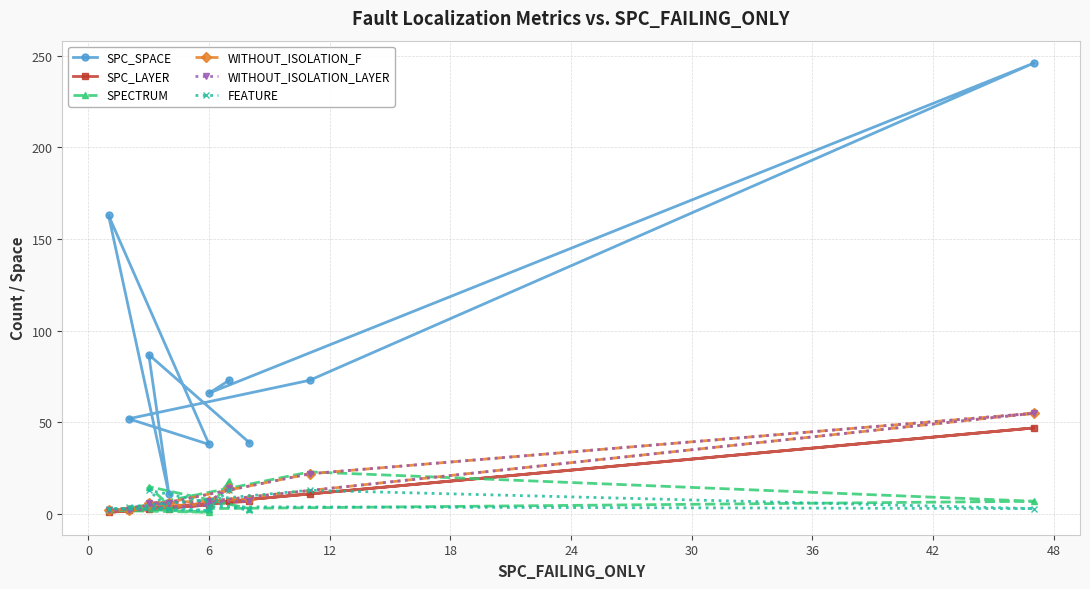

Is it true that SPC_LAYER equals 4 at 42?

False